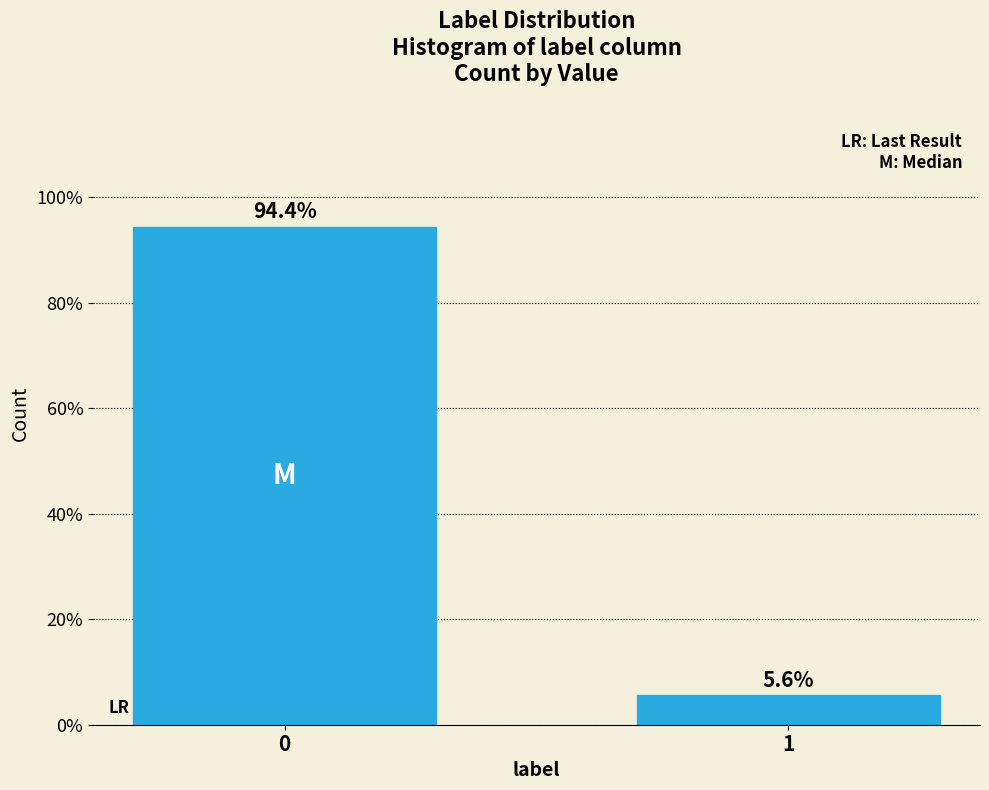

Reading left to right, list all the values displayed in this chart.

94.4	5.6